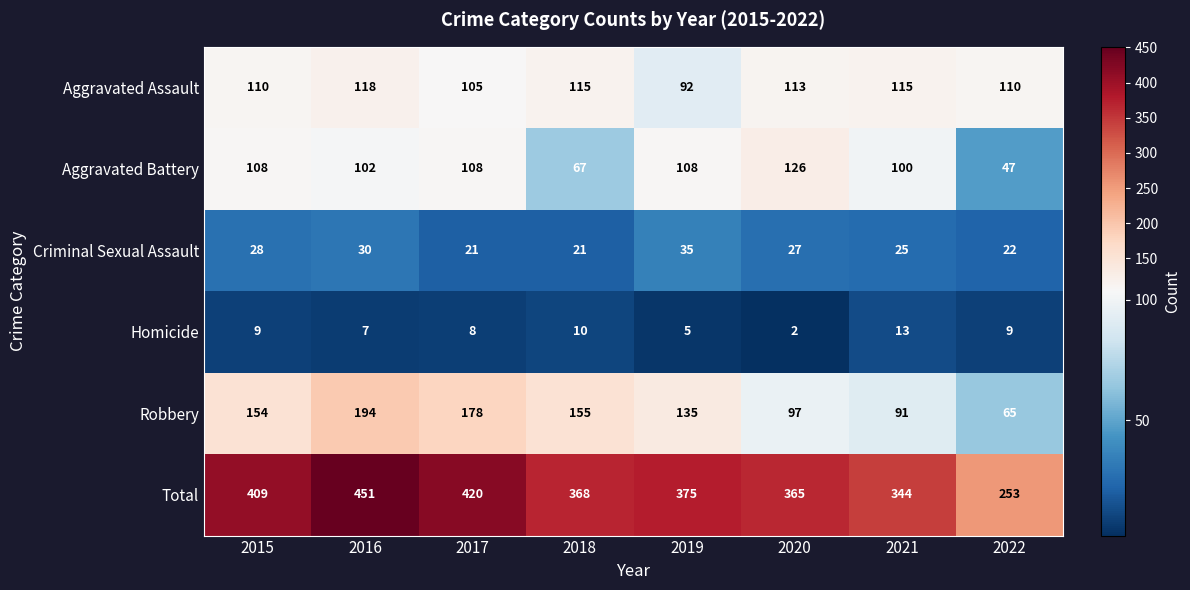

List the labels in order of Total value, largest first.

2016, 2017, 2015, 2019, 2018, 2020, 2021, 2022